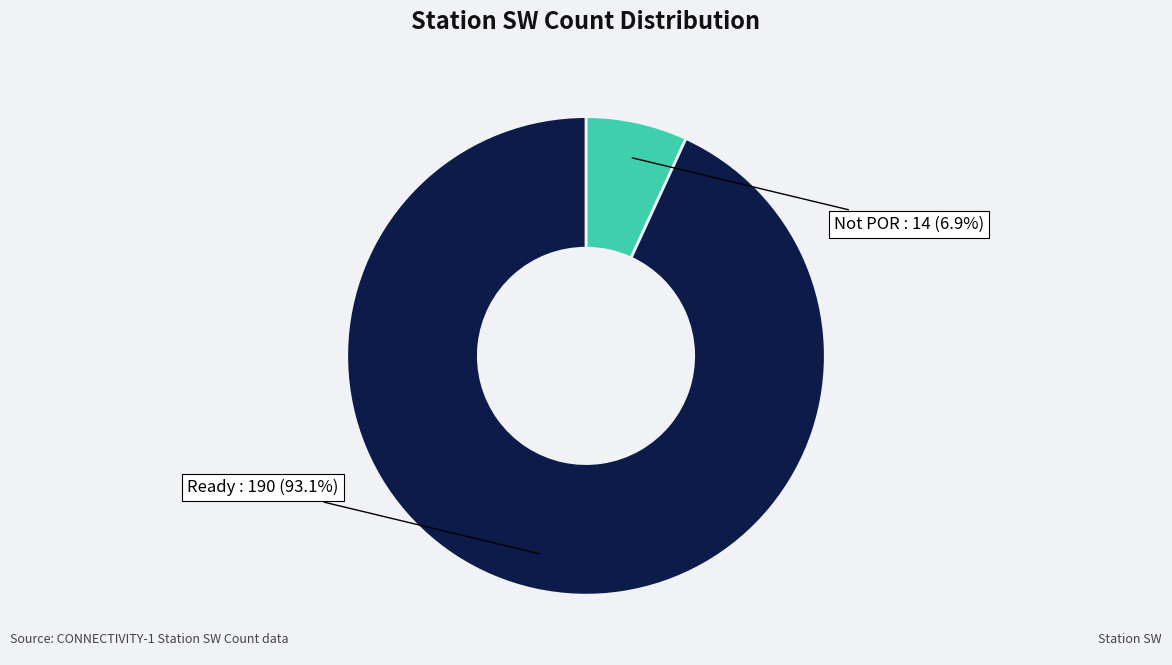

Does any single category account for the majority?

Yes